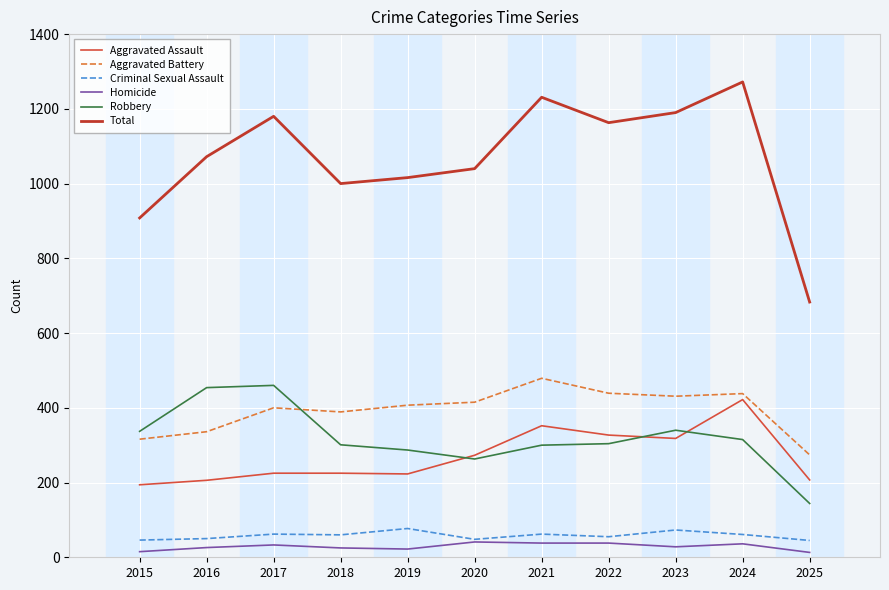

At 2025, list the series in order from largest to smallest.

Total, Aggravated Battery, Aggravated Assault, Robbery, Criminal Sexual Assault, Homicide